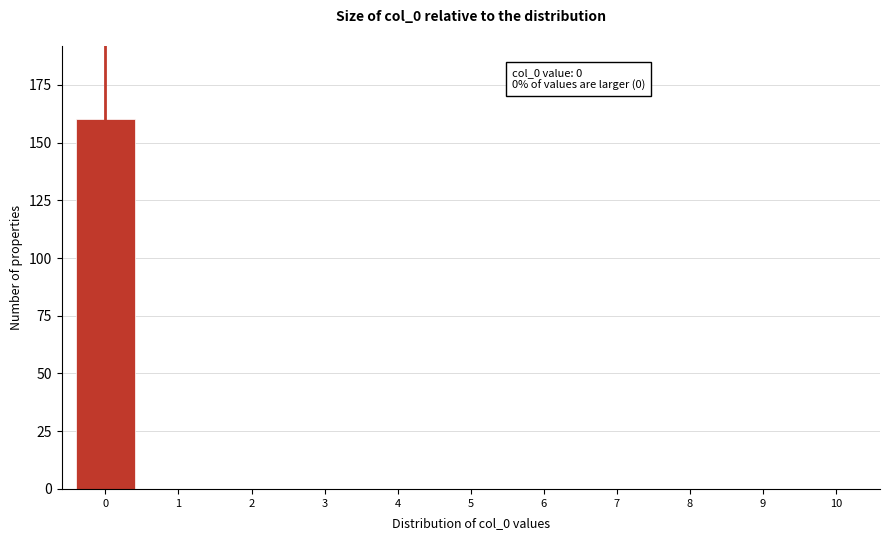

Reading left to right, what are all the values shown in this chart?

0=160	1=0	2=0	3=0	4=0	5=0	6=0	7=0	8=0	9=0	10=0